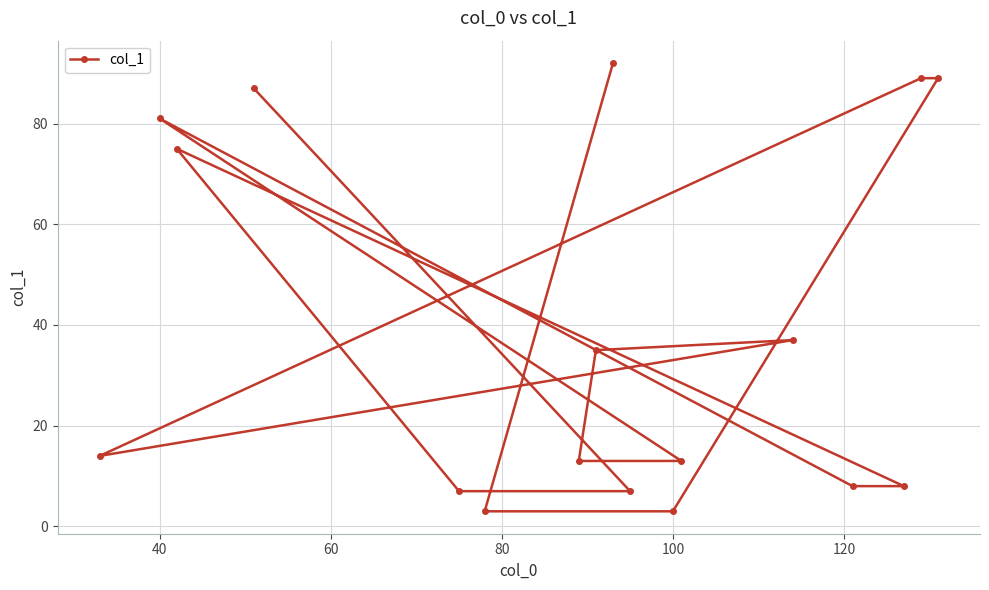

Reading right to left, list all the values displayed in this chart.

89	89	8	8	37	13	3	7	92	35	13	3	7	87	75	81	14